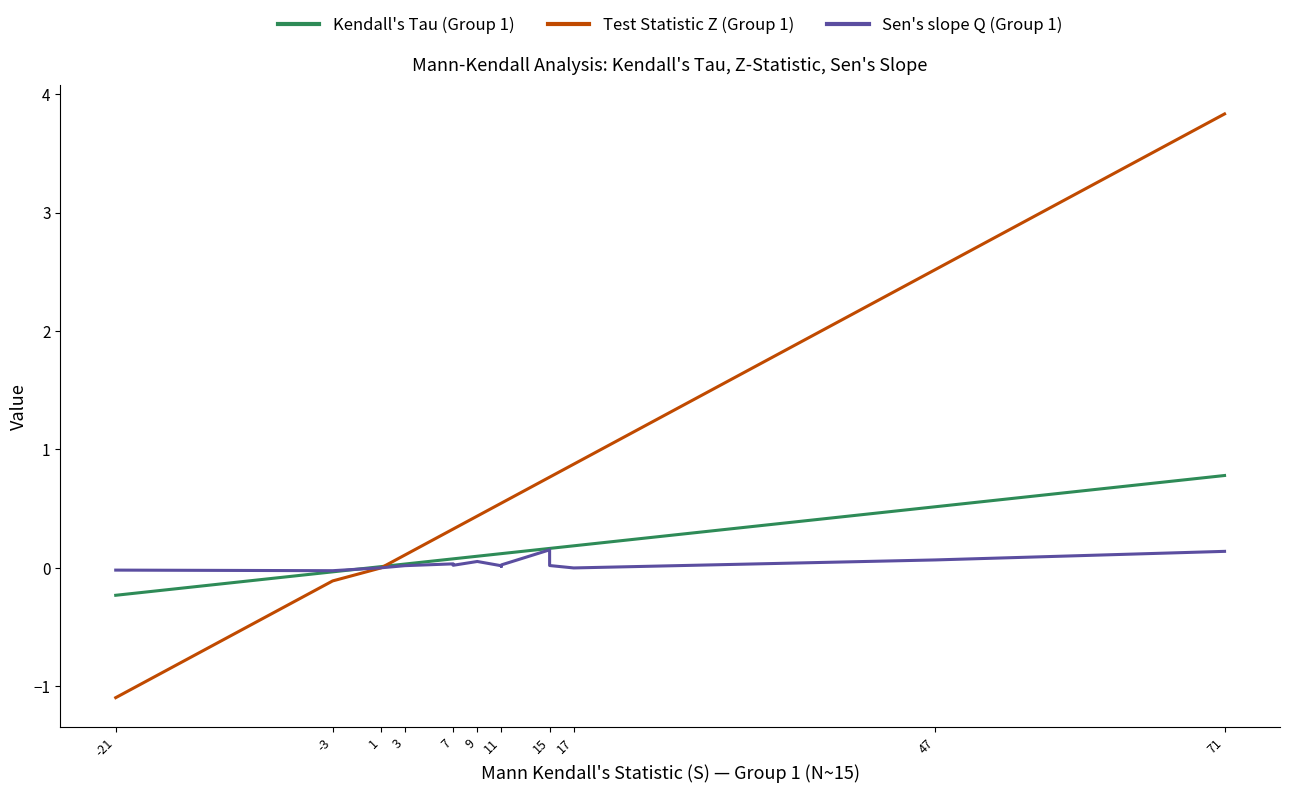

Between 7 and 47, which series saw the biggest shift?

Test Statistic Z (Group 1)